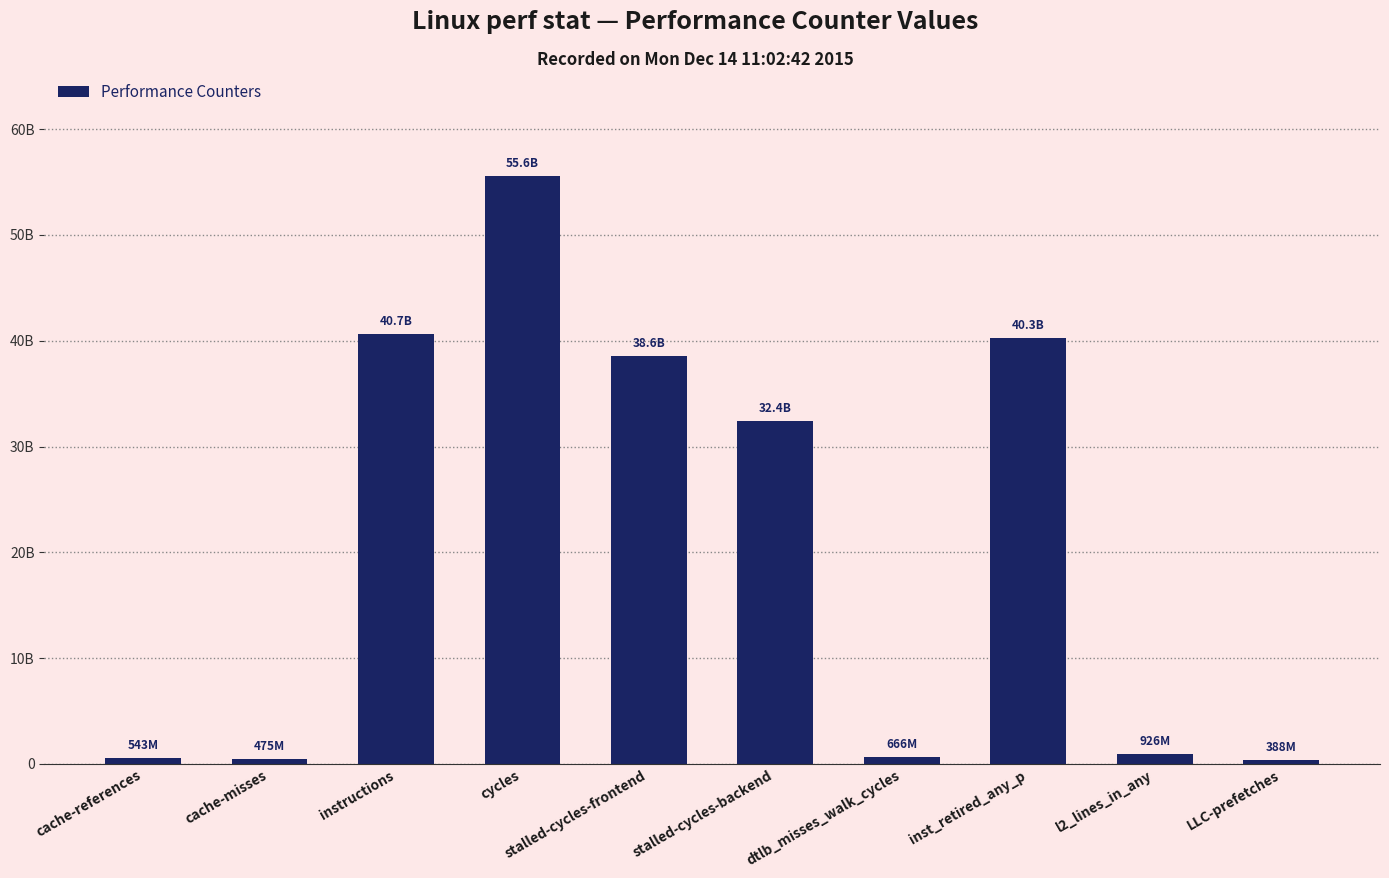

What is the approximate value at dtlb_misses_walk_cycles, to the nearest 100?

665912600